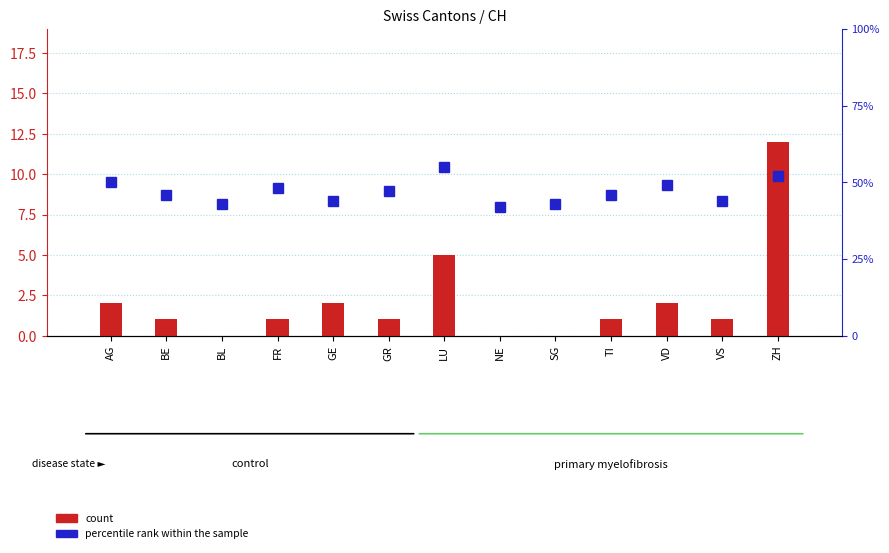

Reading right to left, transcribe all the data shown in this chart.

count: 12	1	2	1	0	0	5	1	2	1	0	1	2
percentile rank within the sample: 52	44	49	46	43	42	55	47	44	48	43	46	50